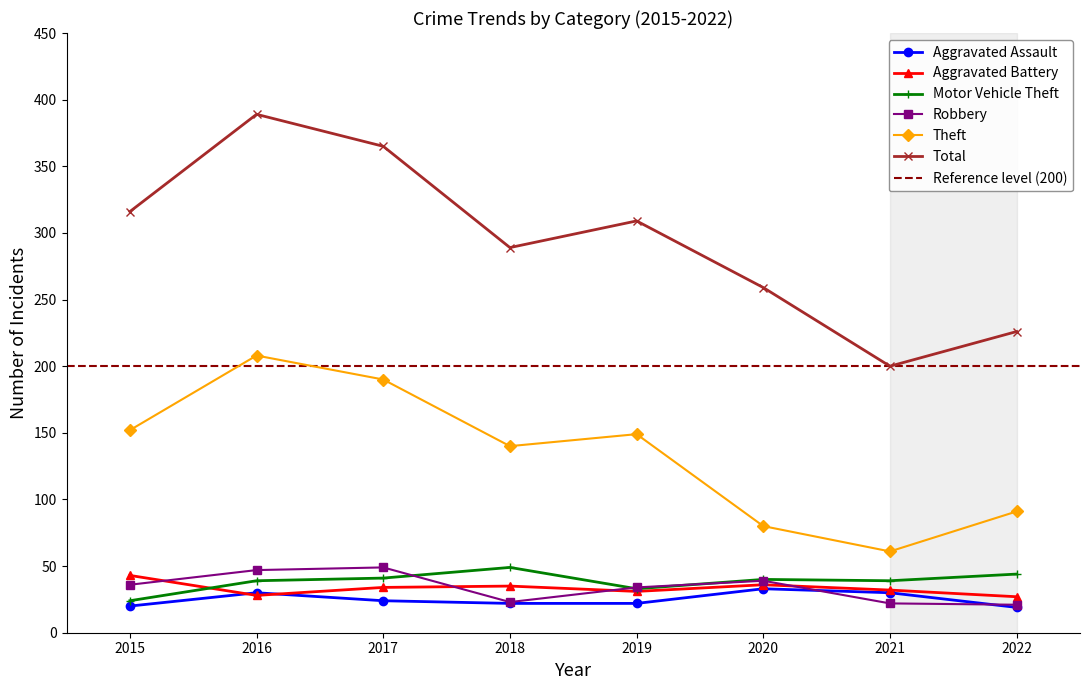

True or false: Aggravated Battery has more than 0 points higher than both neighbors.

True